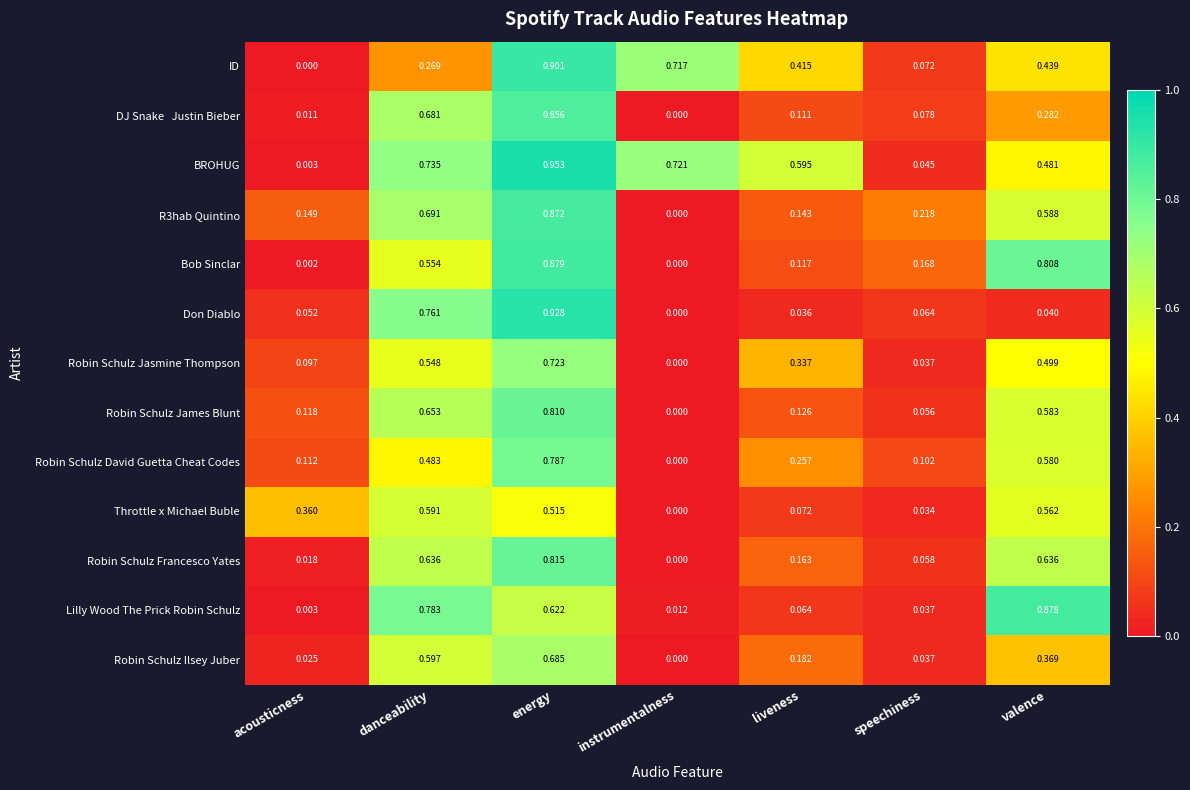

Which category has the lowest value in the Lilly Wood The Prick Robin Schulz series?

acousticness